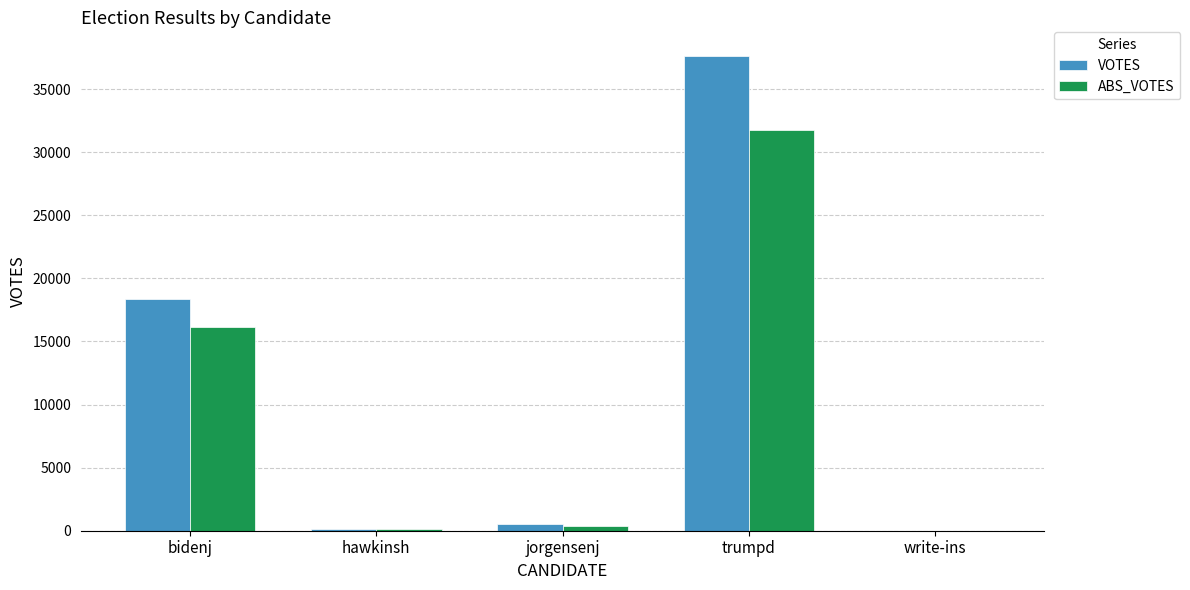

The value of ABS_VOTES at hawkinsh is 113. True or false?

True